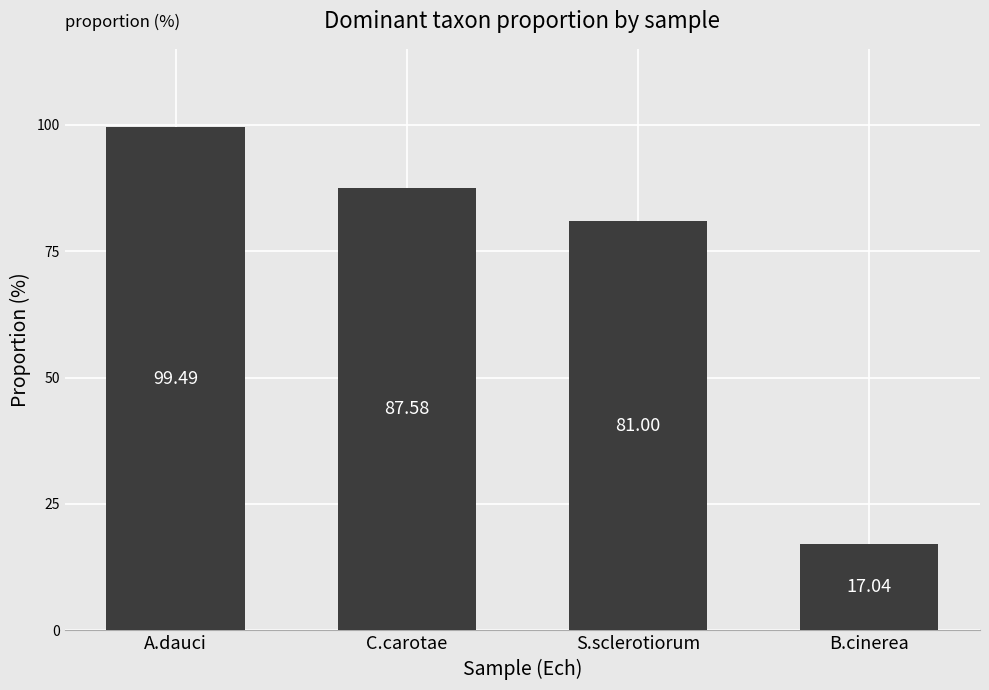

Between B.cinerea and C.carotae, which is larger?

C.carotae